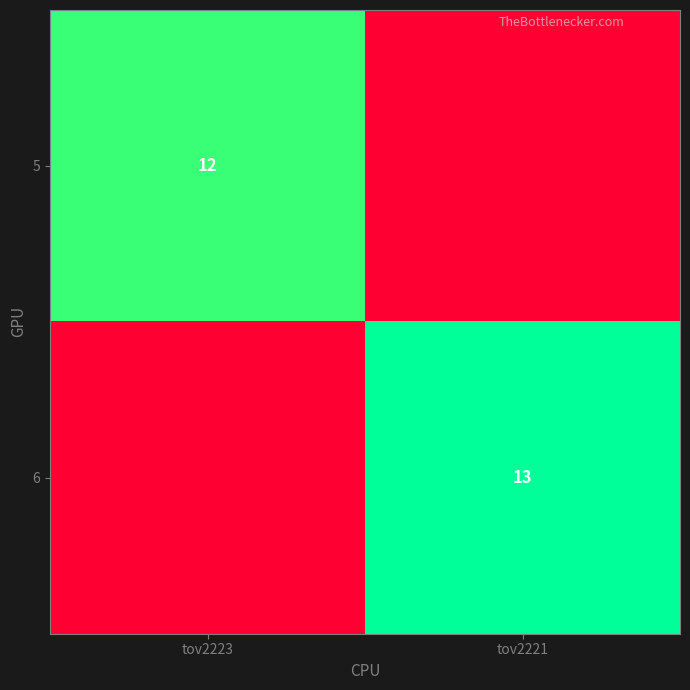

The value of 6 at tov2221 is 18. True or false?

False